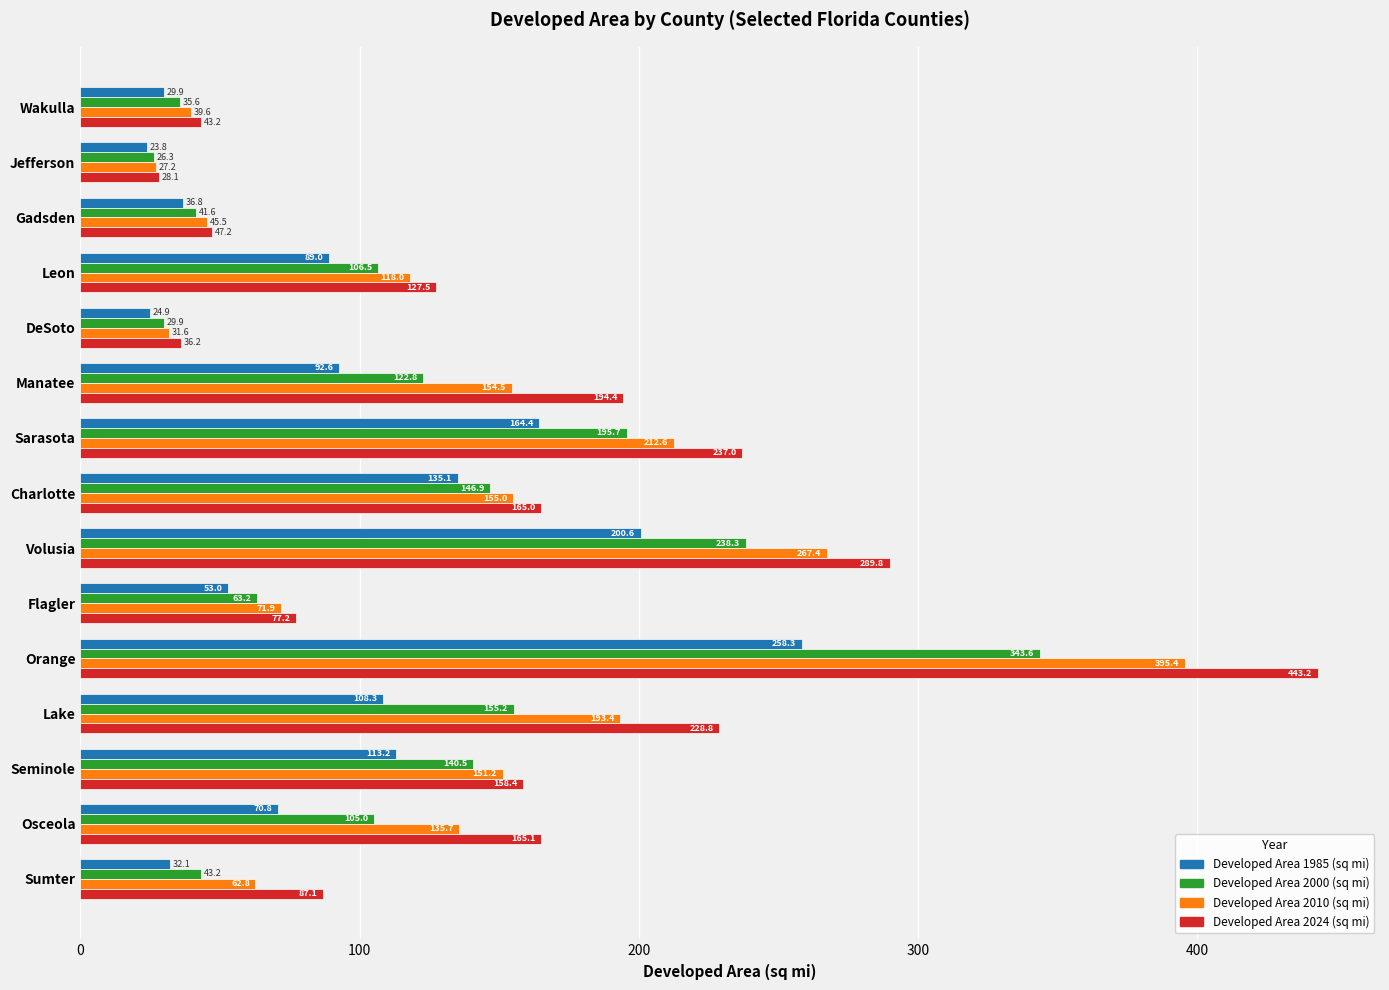

Count the number of categories in the chart.

15